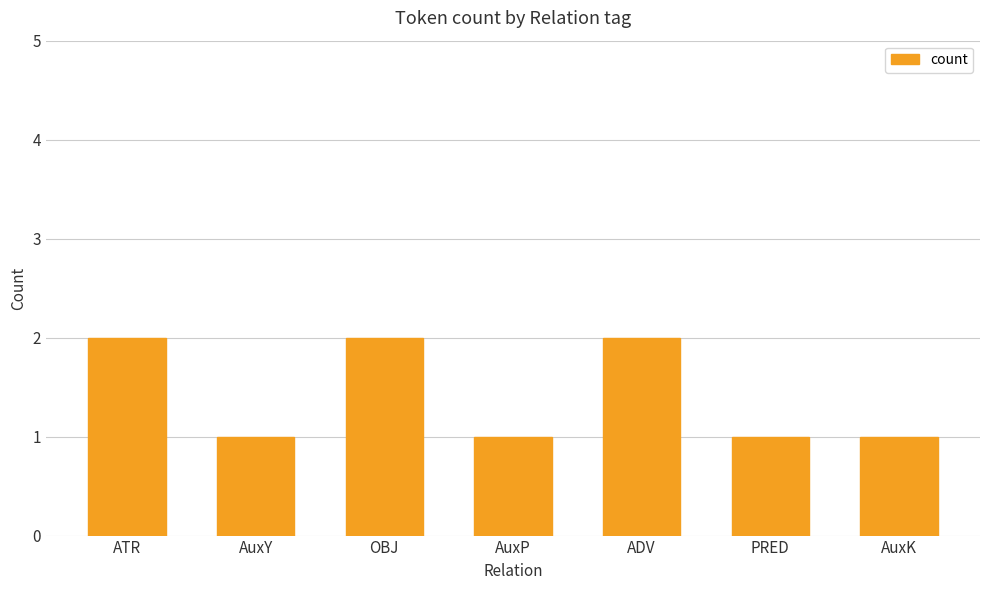

Is it true that the value at AuxY is 1?

True